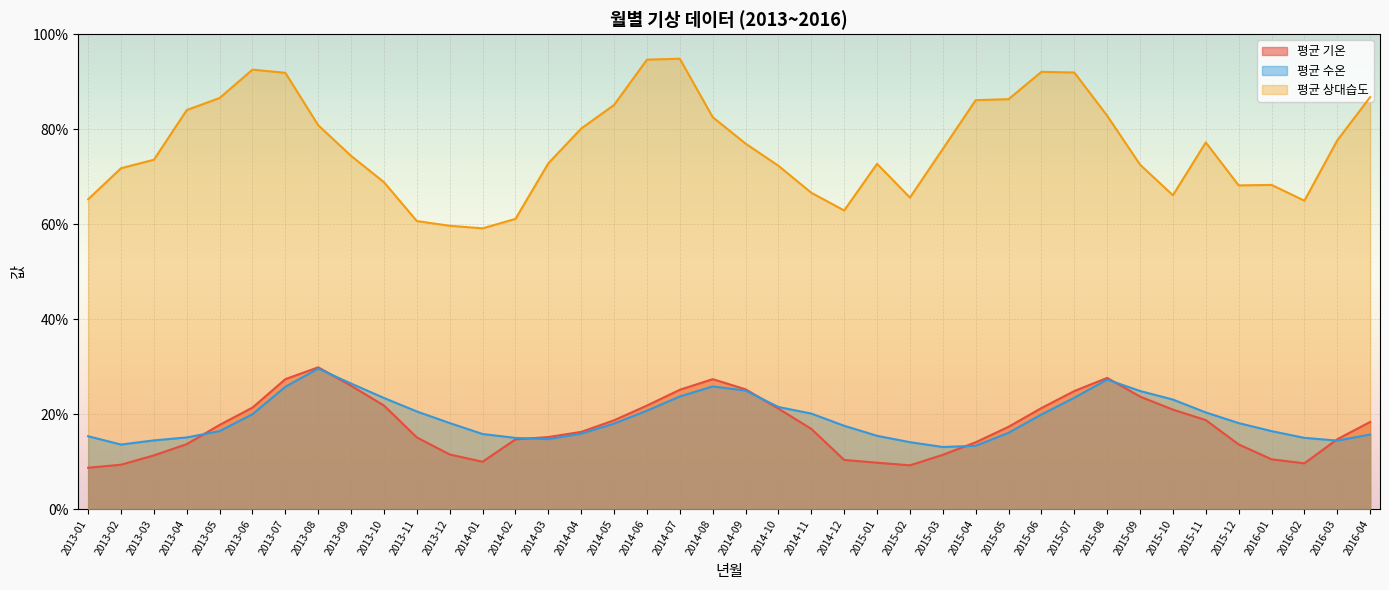

At which label is 평균 상대습도 closest to 76?

2015-03